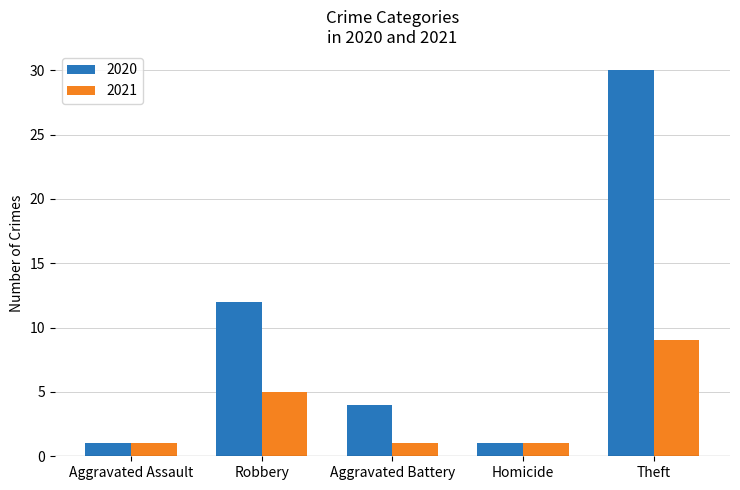

What are all the series names shown in the legend?

2020, 2021